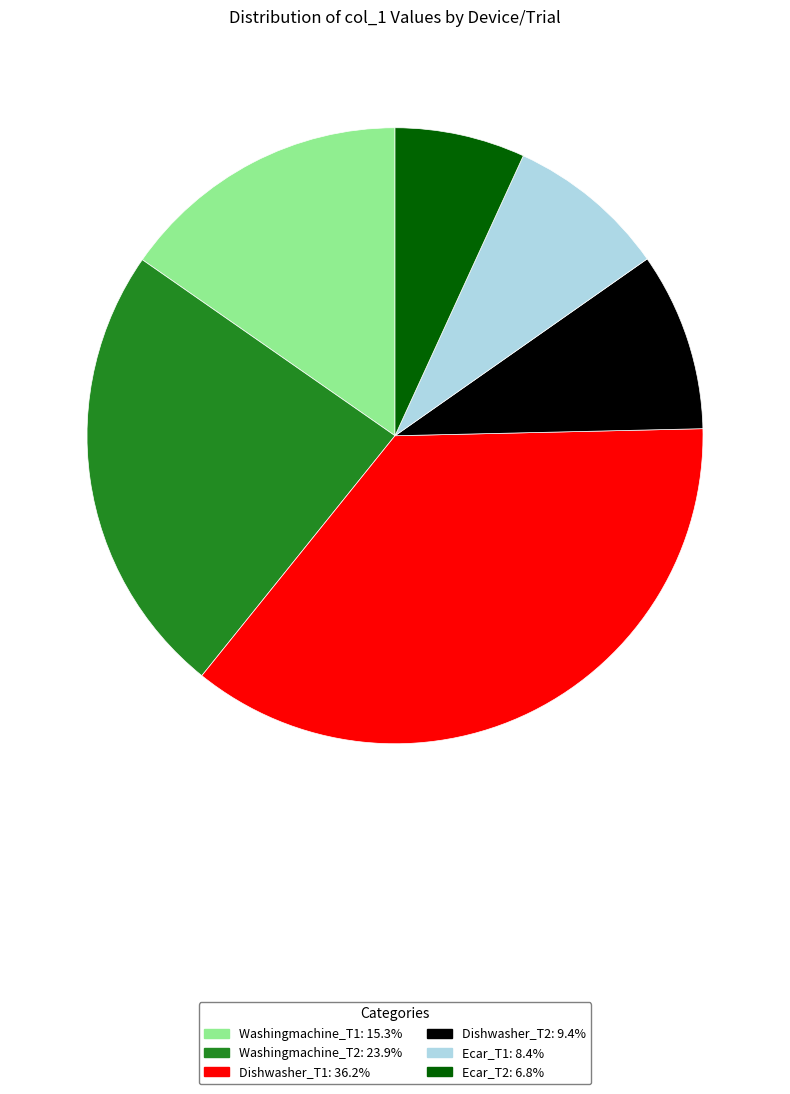

What is the ratio of the value at Ecar_T1 to the value at Washingmachine_T1?

0.6